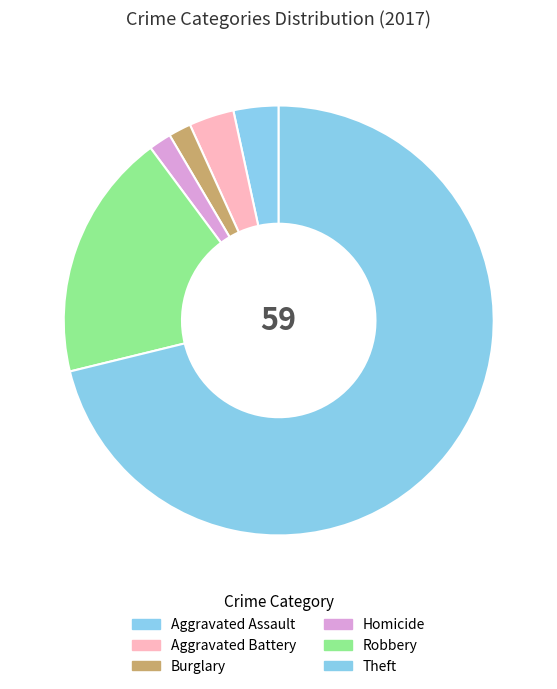

How many segments does this pie chart have?

6